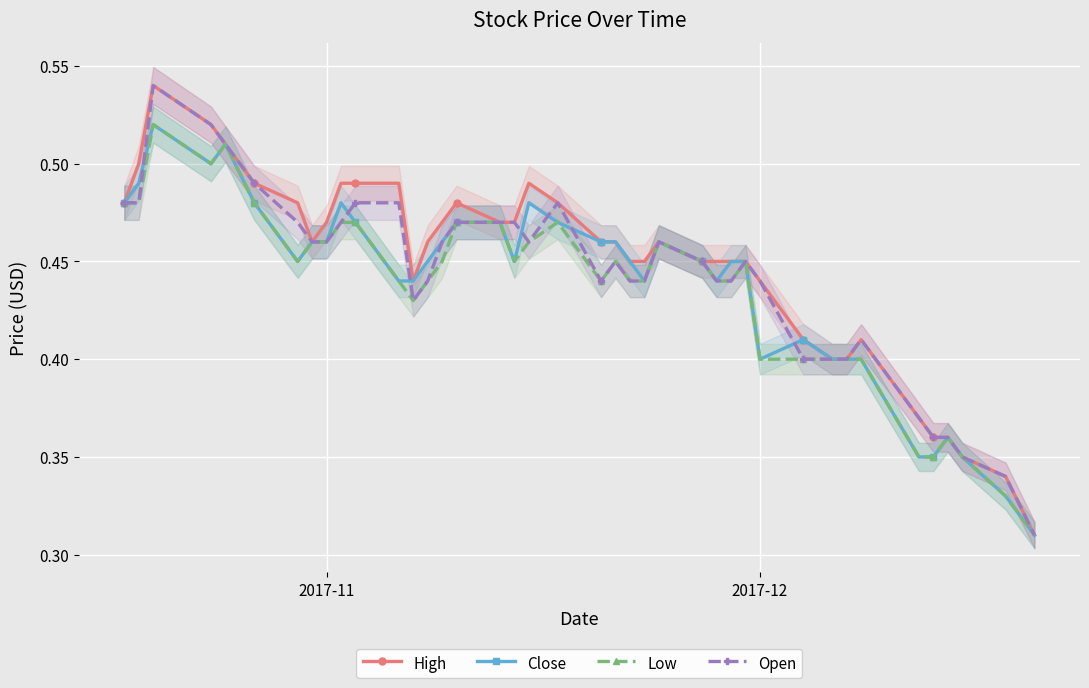

What are all the series names shown in the legend?

High, Close, Low, Open